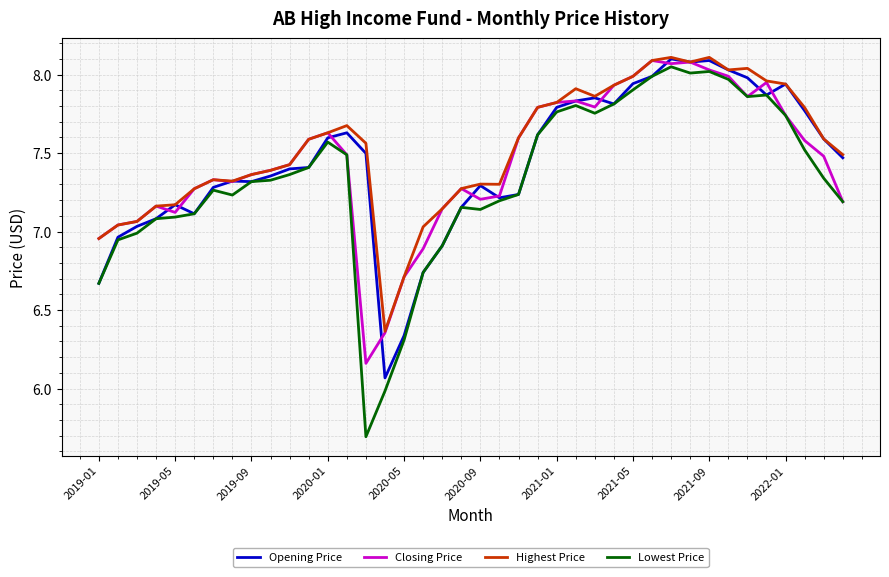

What is the minimum value shown in the chart?

5.7